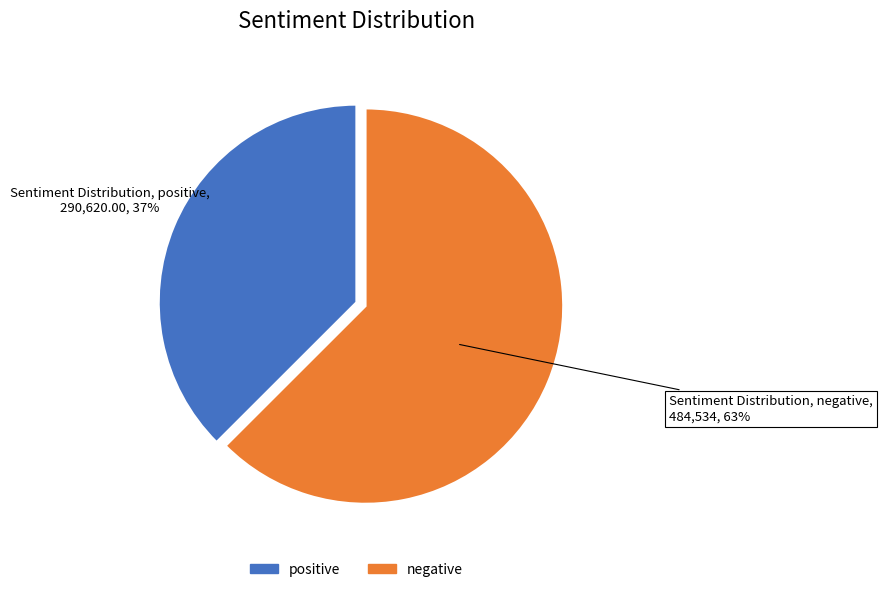

Which category accounts for the majority?

negative